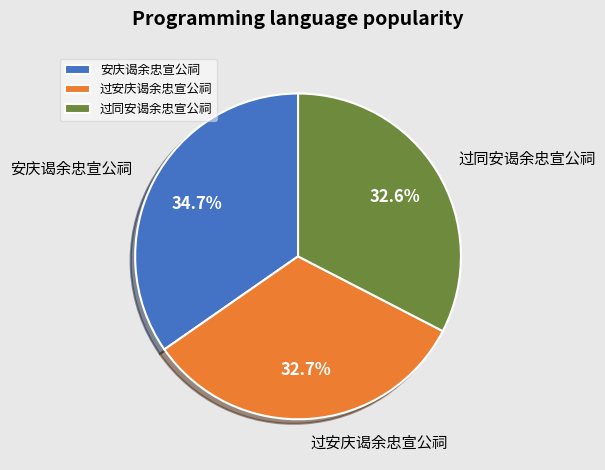

How many slices are in this pie chart?

3